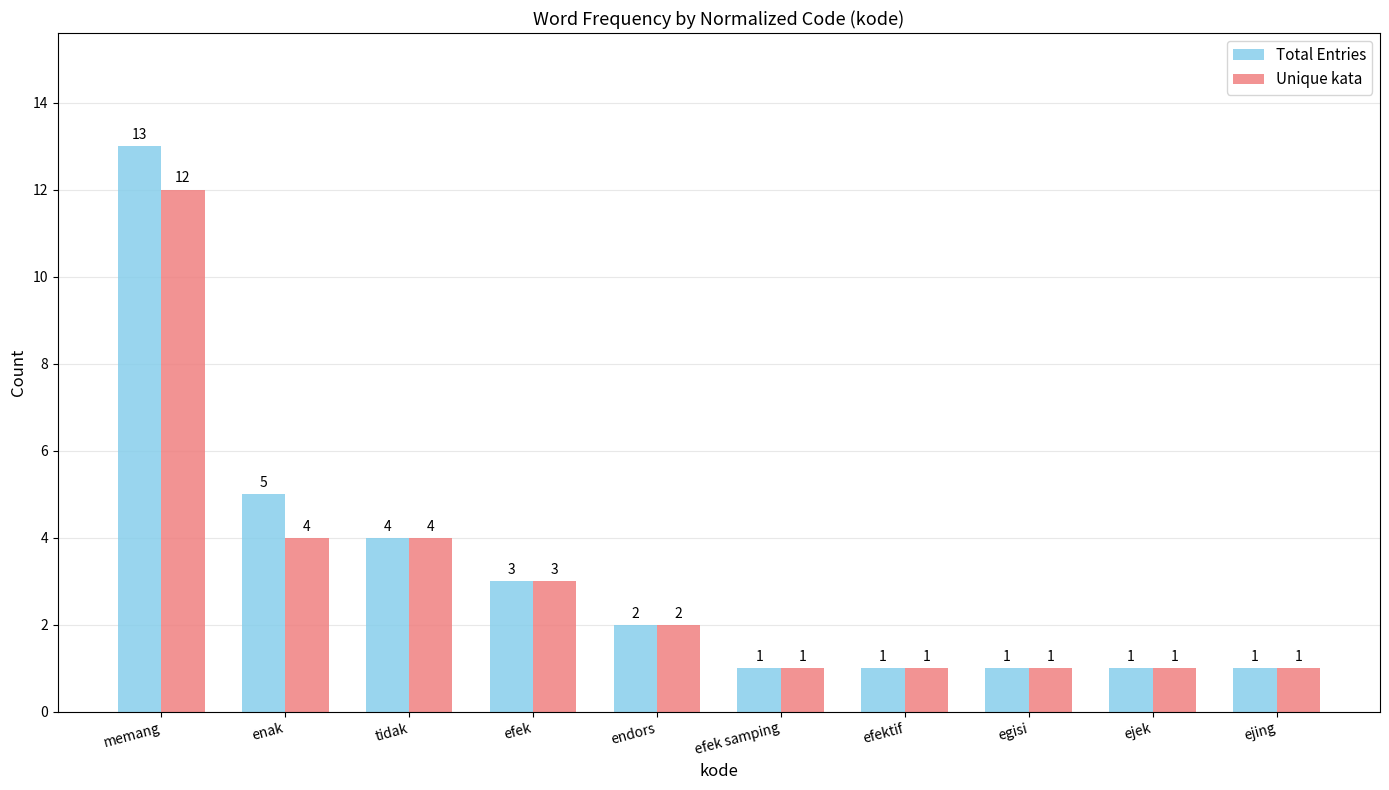

Is the value of Total Entries at ejek greater than the value of Unique kata at enak?

No